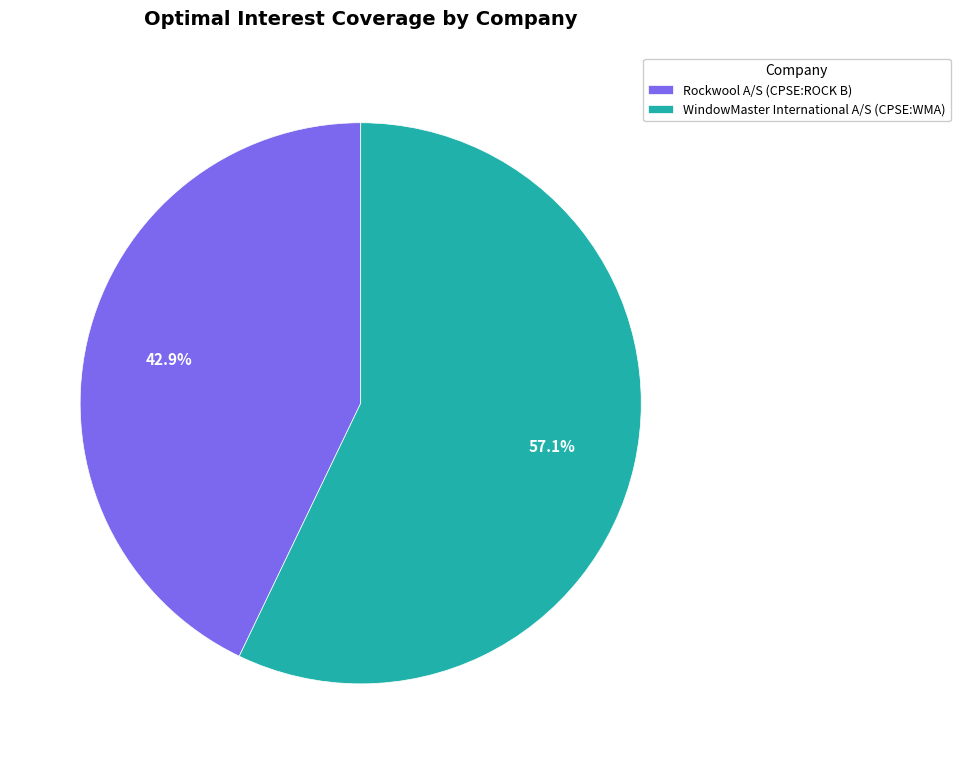

Do Rockwool A/S (CPSE:ROCK B) and WindowMaster International A/S (CPSE:WMA) together represent more than half of the pie?

Yes